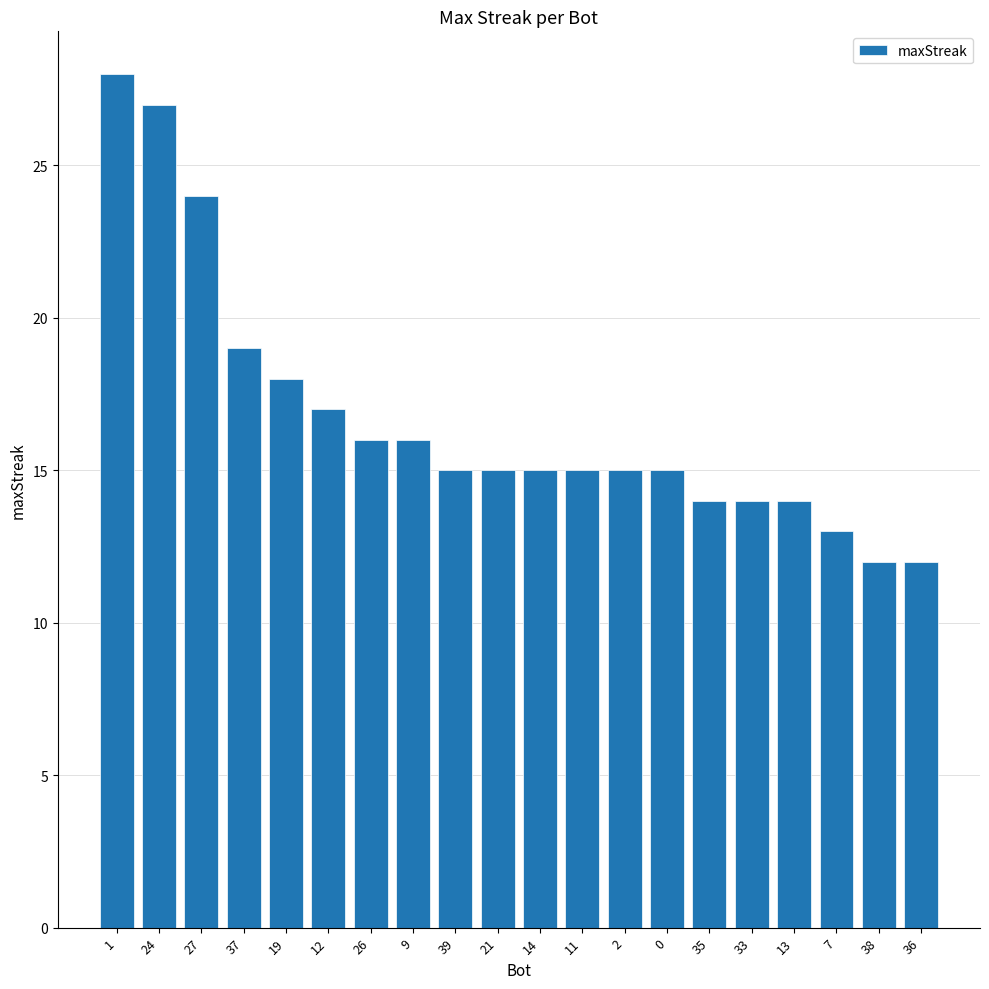

At which label is the value closest to 20?

37